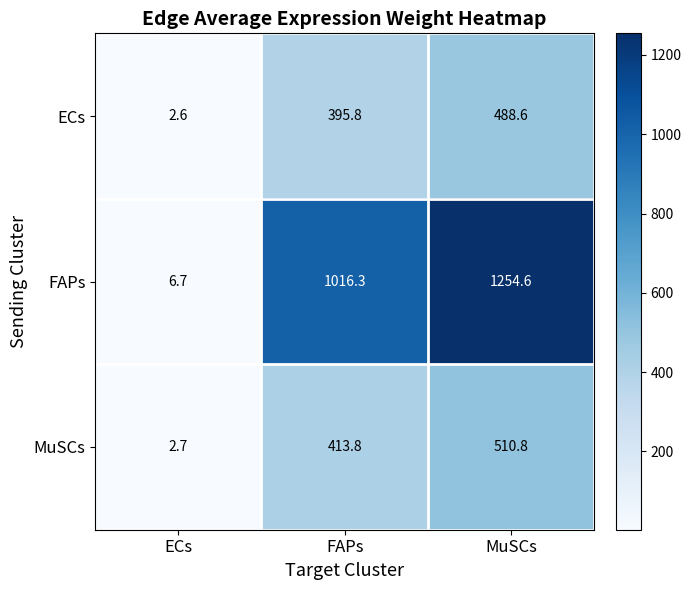

How many series are shown in this chart?

3